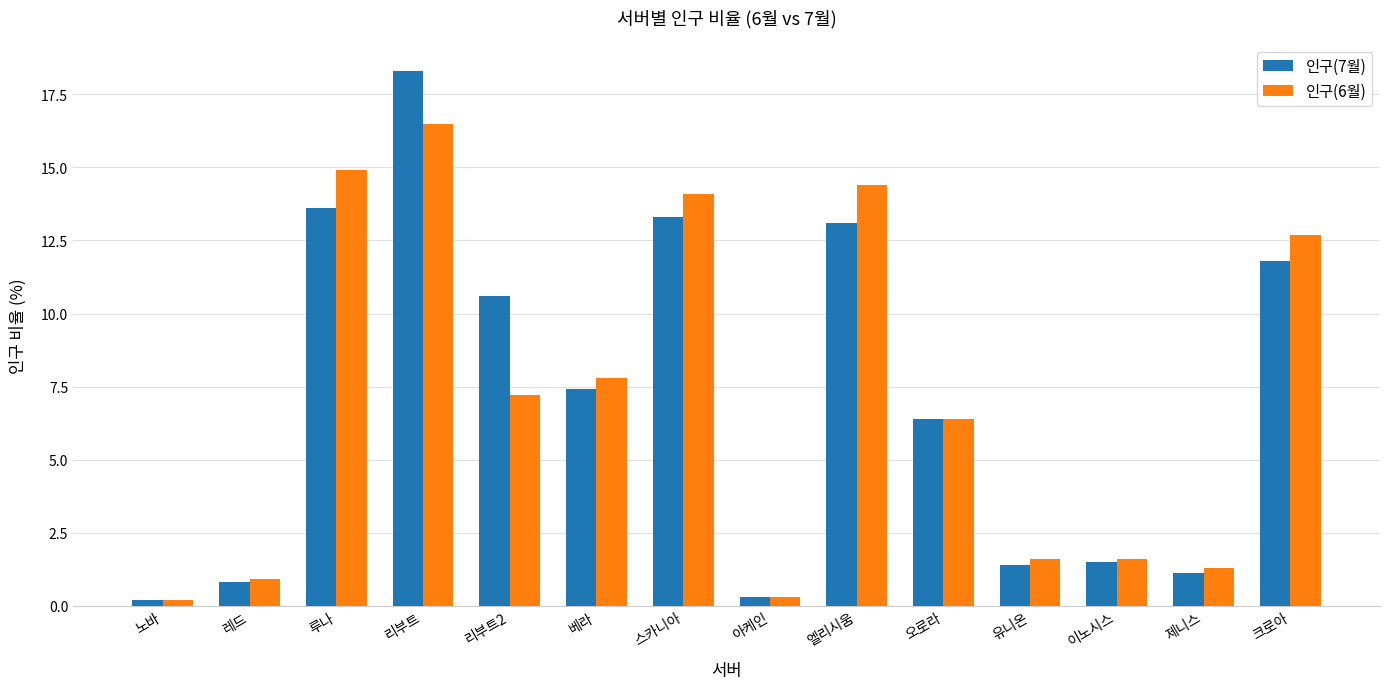

What is the label of the 8th bar from the left?

아케인